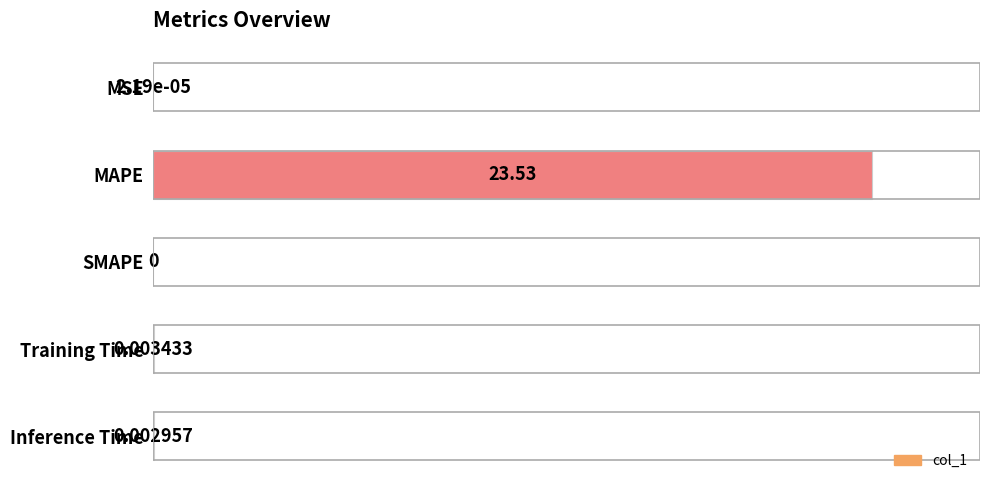

What is the sum of the values at SMAPE and MAPE?

100.0